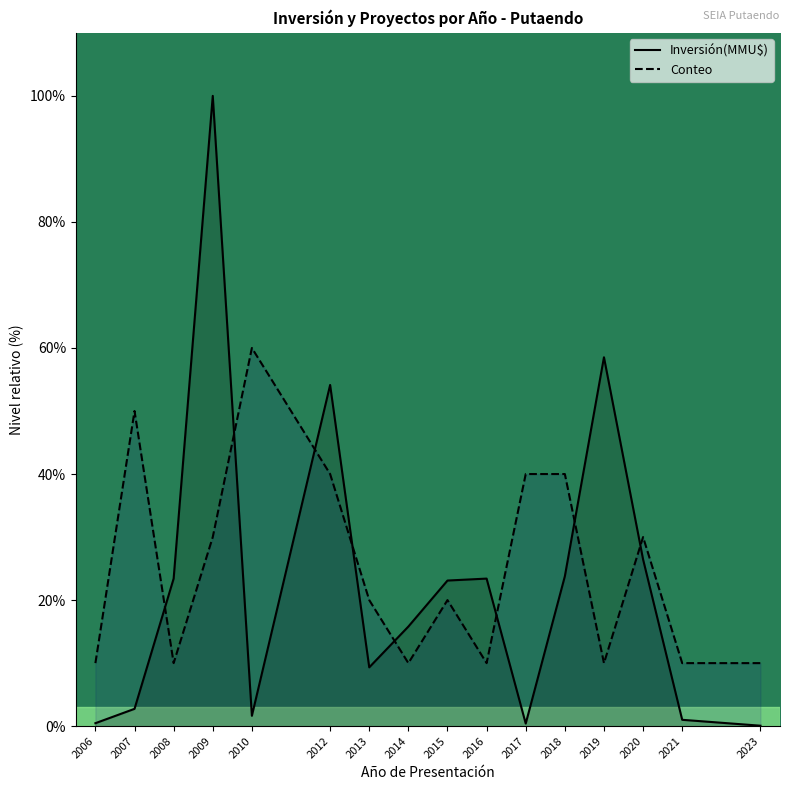

Reading left to right, extract all data points from this chart.

Inversión(MMU$): 2006=0.5	2007=2.7	2008=23.4	2009=100.0	2010=1.6	2012=54.1	2013=9.3	2014=15.8	2015=23.1	2016=23.4	2017=0.4	2018=23.8	2019=58.5	2020=26.5	2021=1.0	2023=0.1
Conteo: 2006=10.0	2007=50.0	2008=10.0	2009=30.0	2010=60.0	2012=40.0	2013=20.0	2014=10.0	2015=20.0	2016=10.0	2017=40.0	2018=40.0	2019=10.0	2020=30.0	2021=10.0	2023=10.0